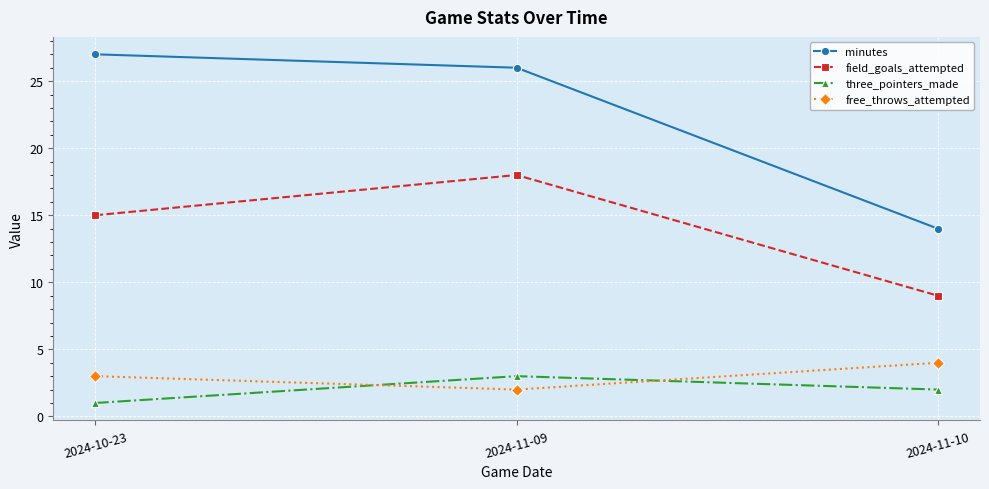

What is the greatest value displayed?

27